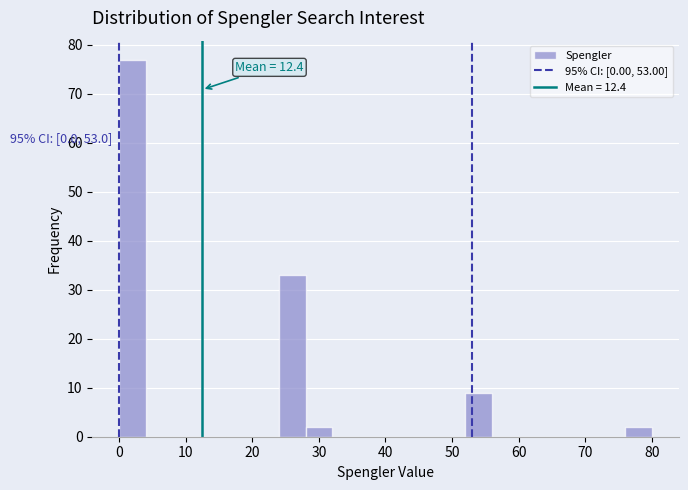

Over which range of the x-axis is the bar tallest?

0 to 4